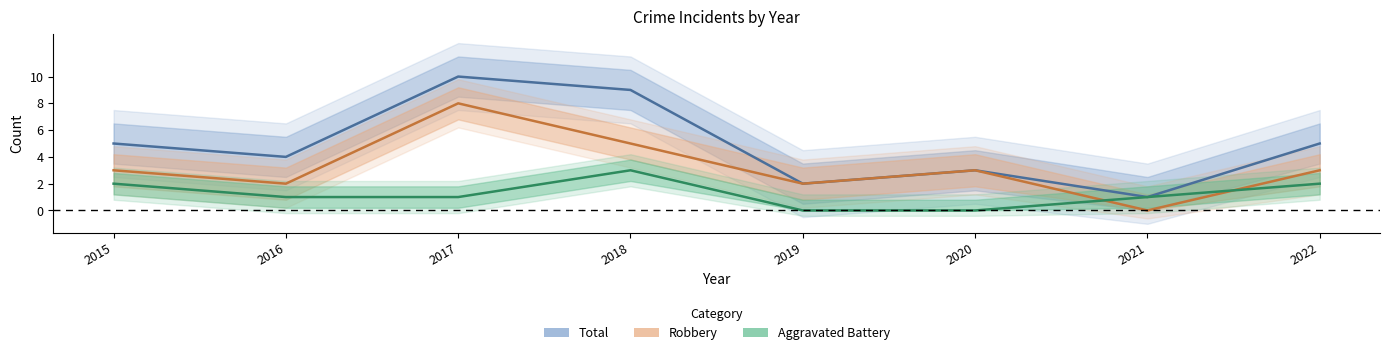

Is this an area chart (filled region under the line)?

No